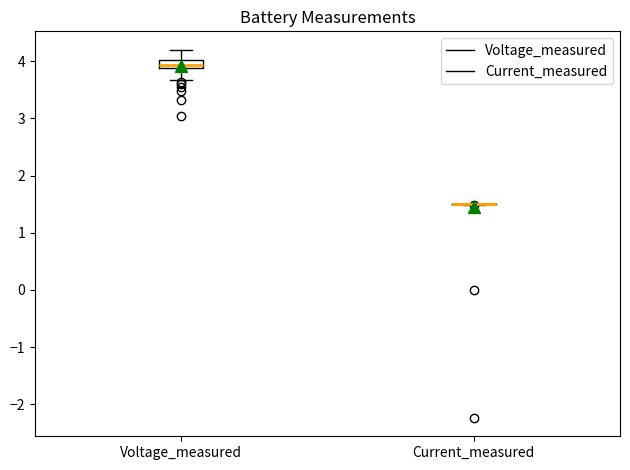

Which box is the tallest, from its lower edge to its upper edge?

Voltage_measured